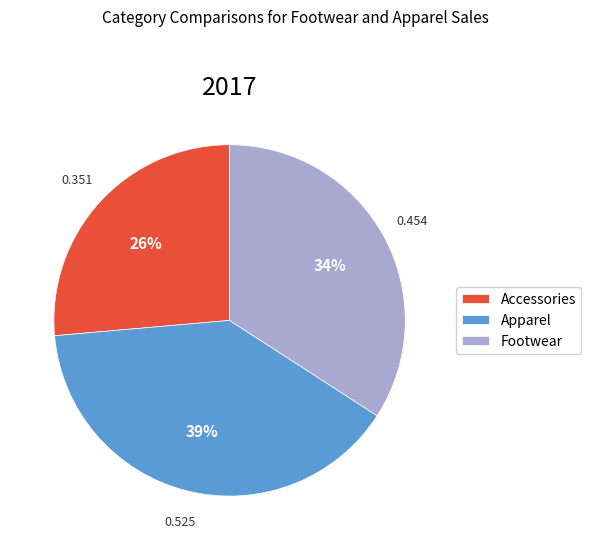

Which slice is the largest?

Apparel